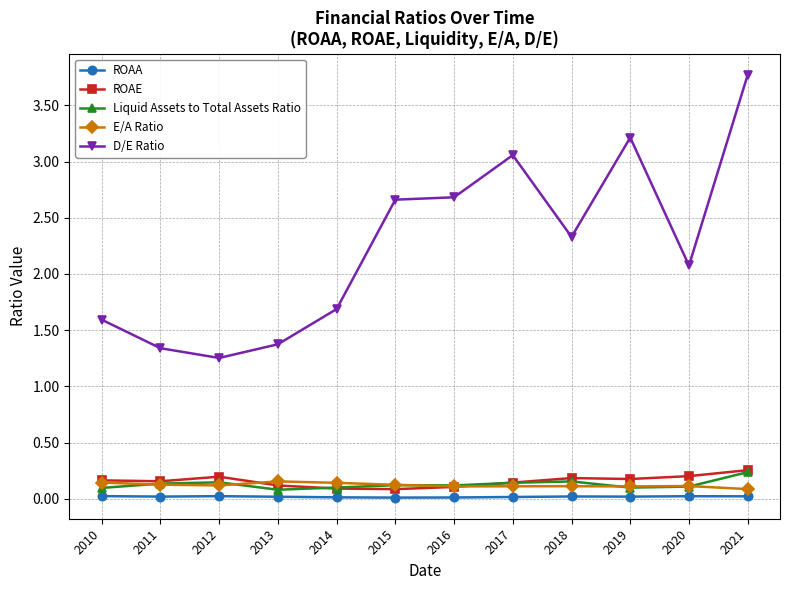

What is the value of the D/E Ratio point at the 4th from the left?

1.4